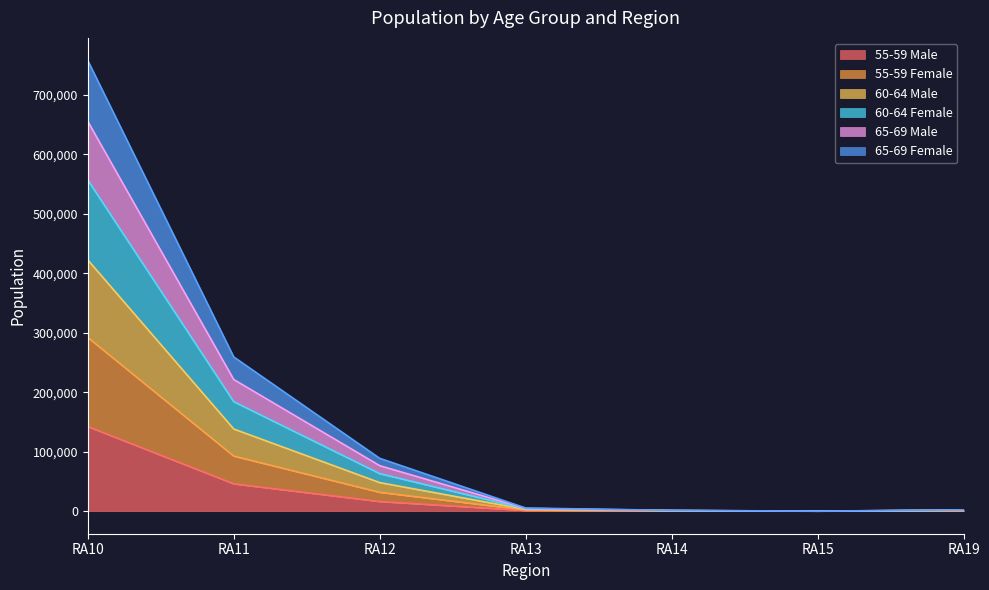

Rank the categories by 55-59 Male value from highest to lowest.

RA10, RA11, RA12, RA13, RA19, RA14, RA15